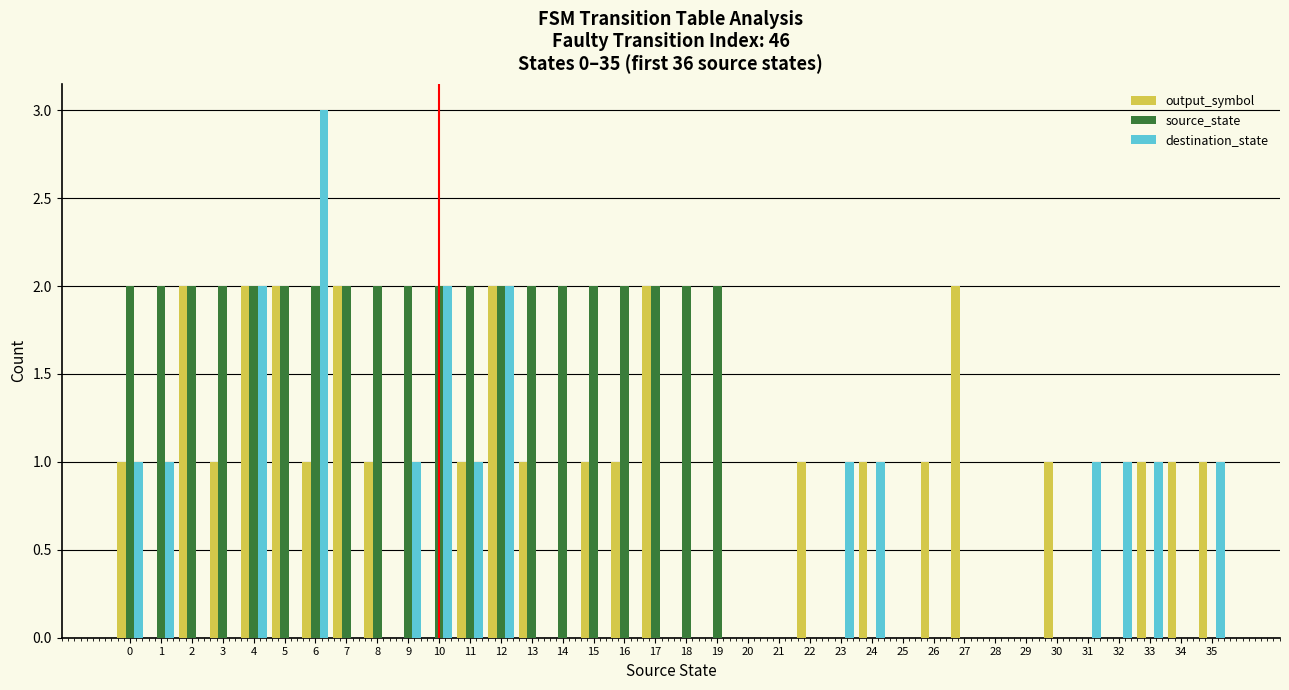

What is the sum of the destination_state values at 28 and 6?

3